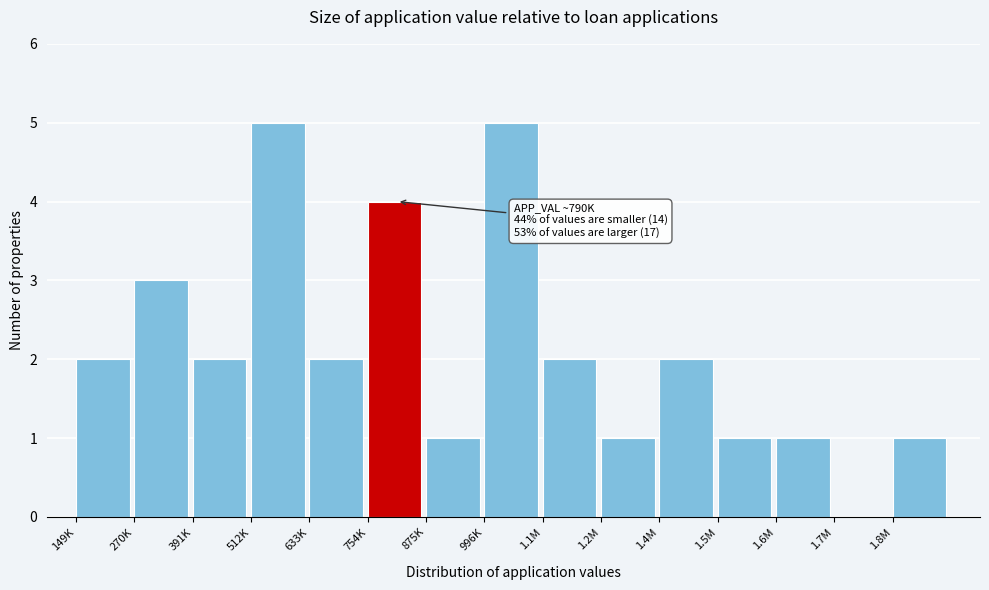

Reading left to right, list all the values displayed in this chart.

149K=2	270K=3	391K=2	512K=5	633K=2	754K=4	875K=1	996K=5	1.1M=2	1.2M=1	1.4M=2	1.5M=1	1.6M=1	1.7M=0	1.8M=1